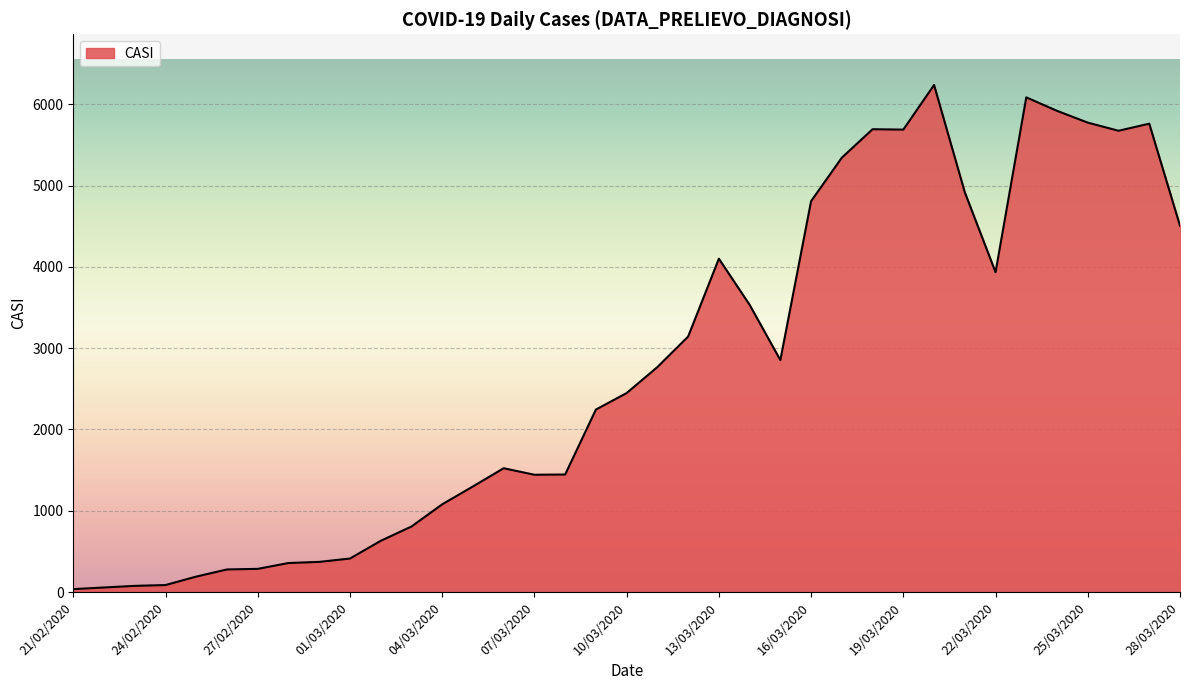

What is the difference between the maximum and minimum values?

6202